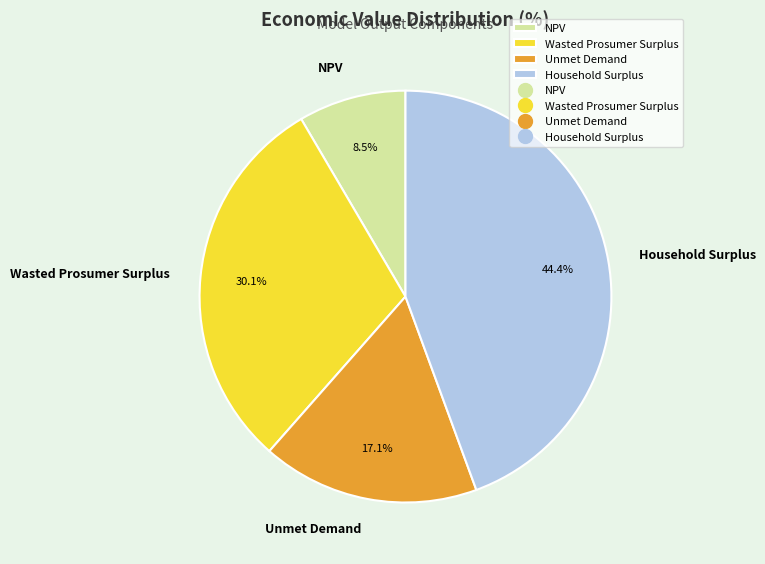

Count the number of slices in the pie.

4